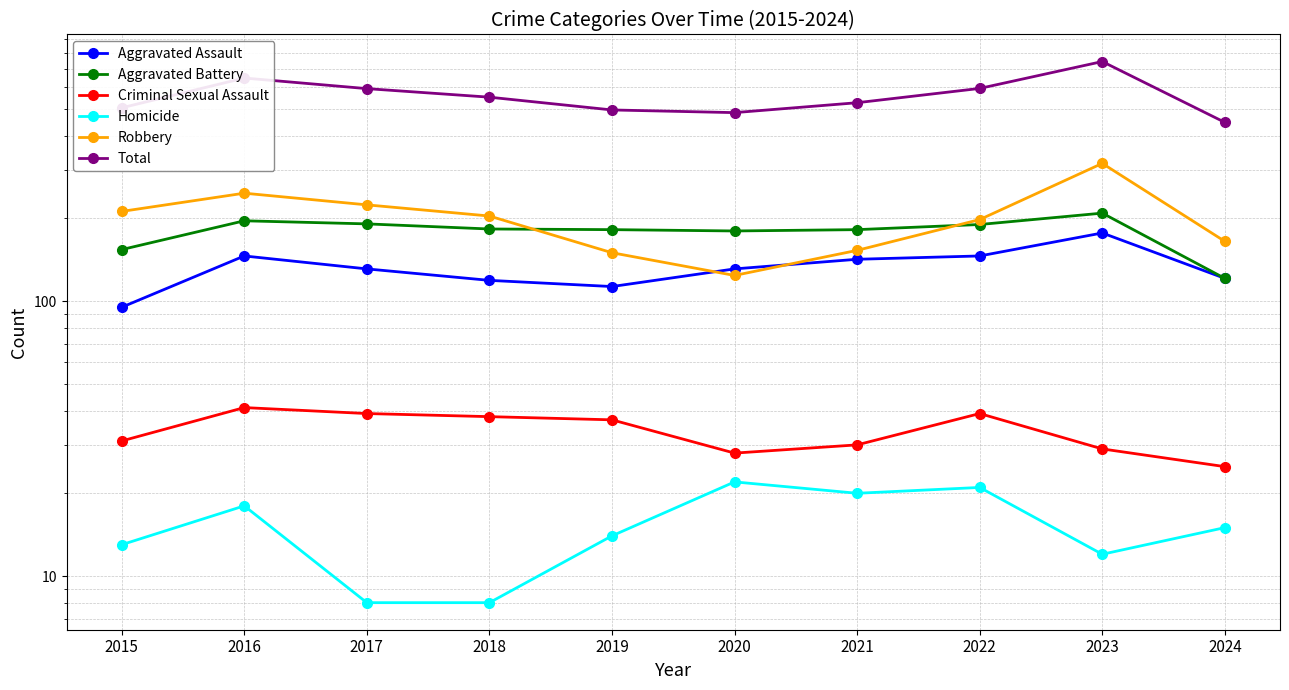

What is the value of the Criminal Sexual Assault point at the 8th from the left?

39